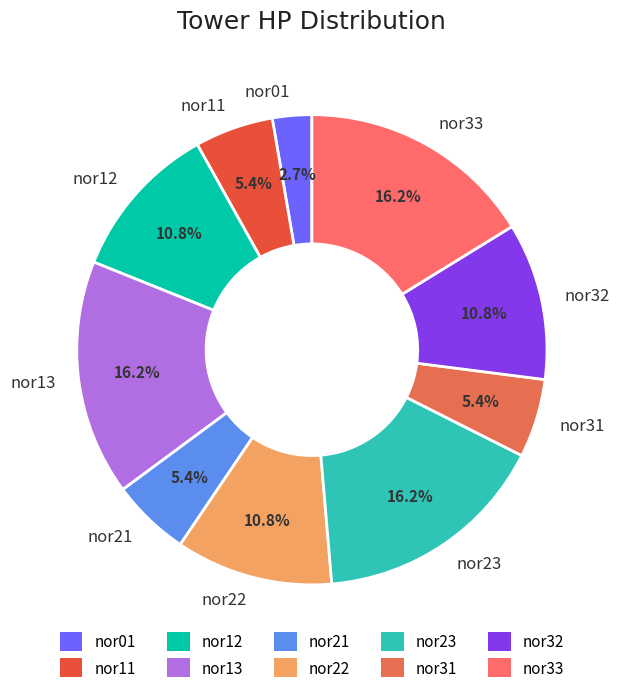

Between nor11 and nor01, which is larger?

nor11